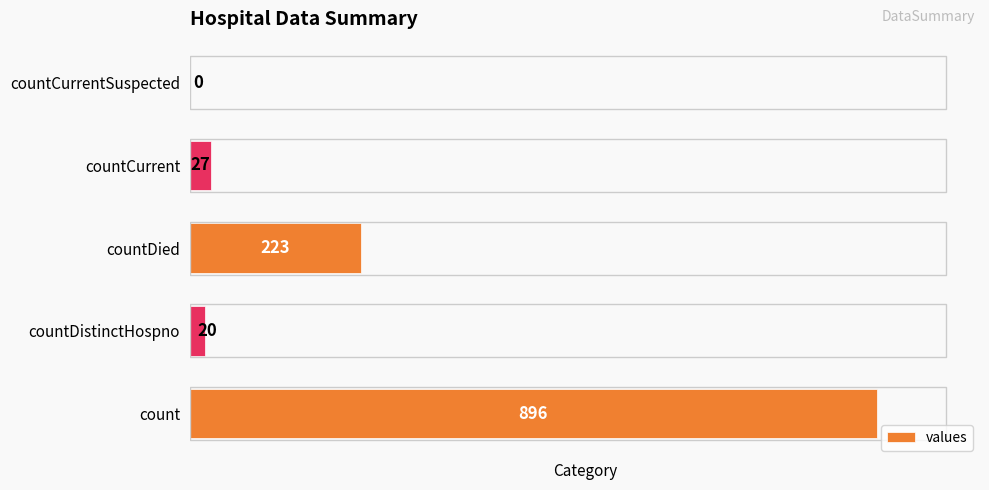

What is the sum of all values?

1166